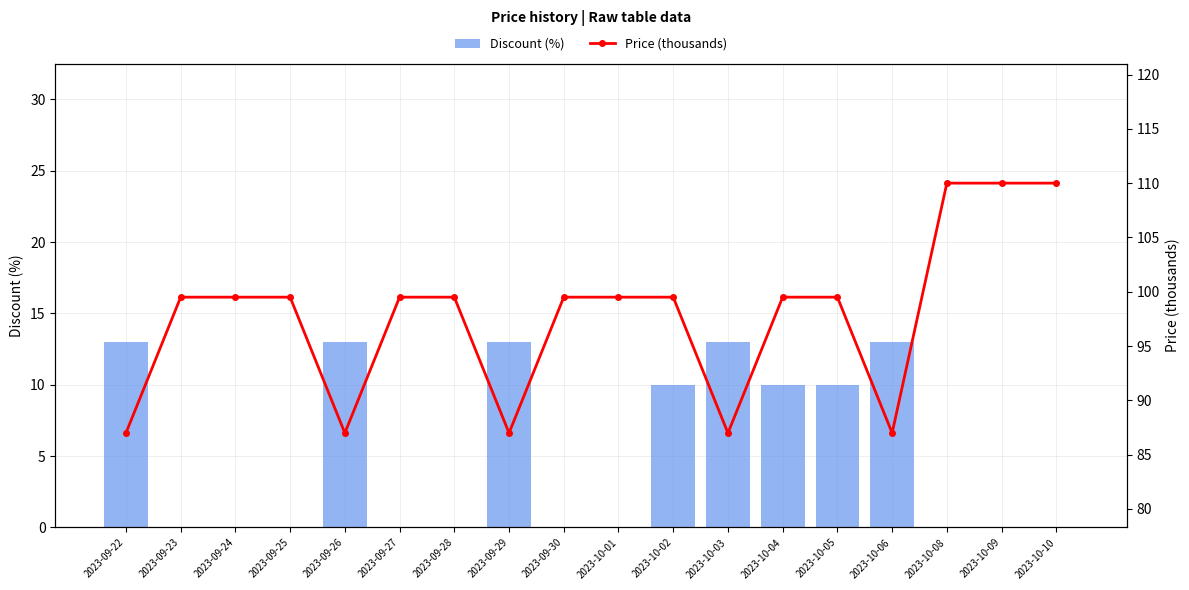

How many categories are shown in the chart?

18